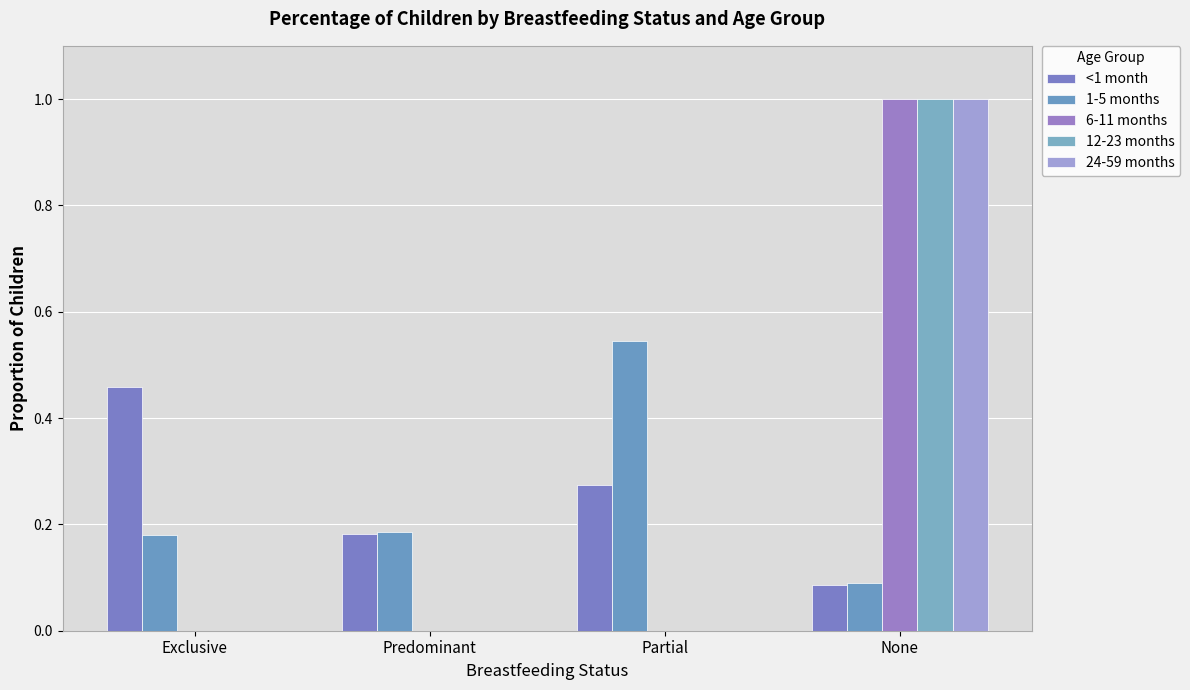

The value of <1 month at Partial is 0.1. True or false?

False